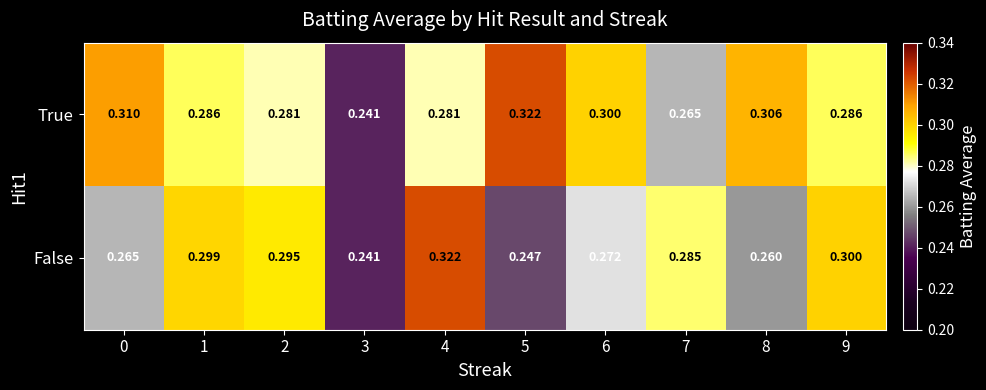

List the series in order of their overall mean, lowest first.

False, True